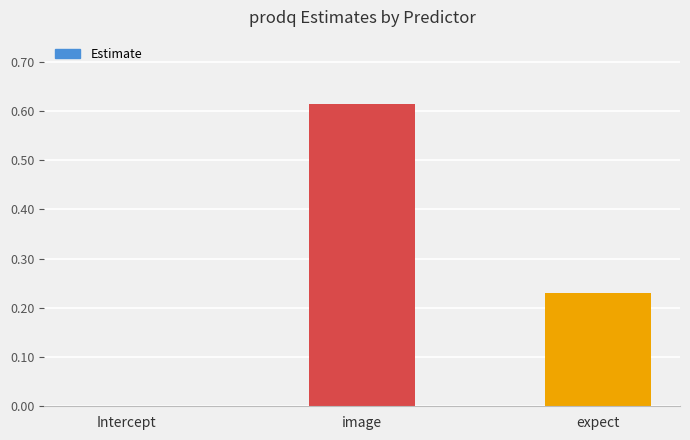

True or false: the data shows 0.4 at image.

False